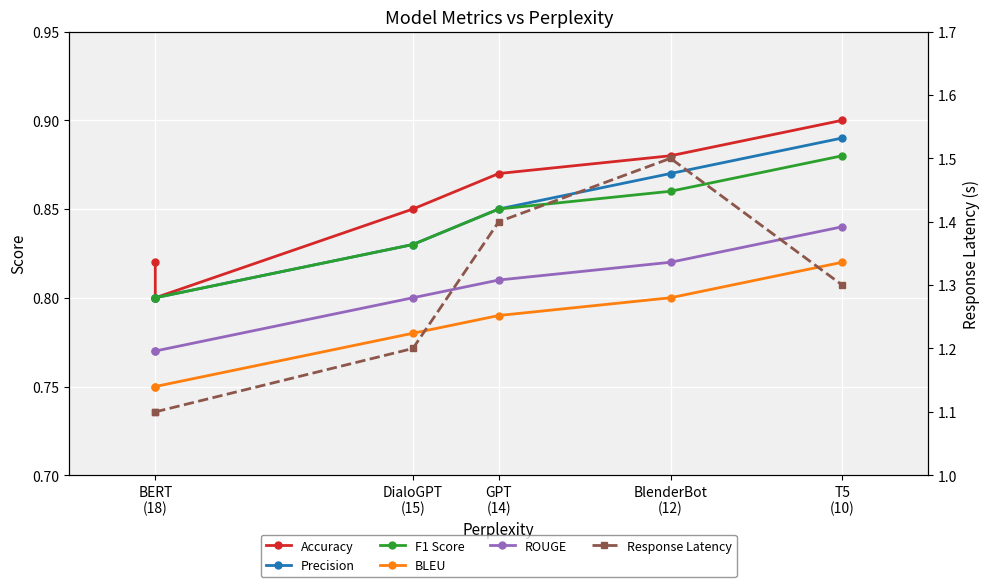

What is the total value across all series at BlenderBot (12)?

5.7